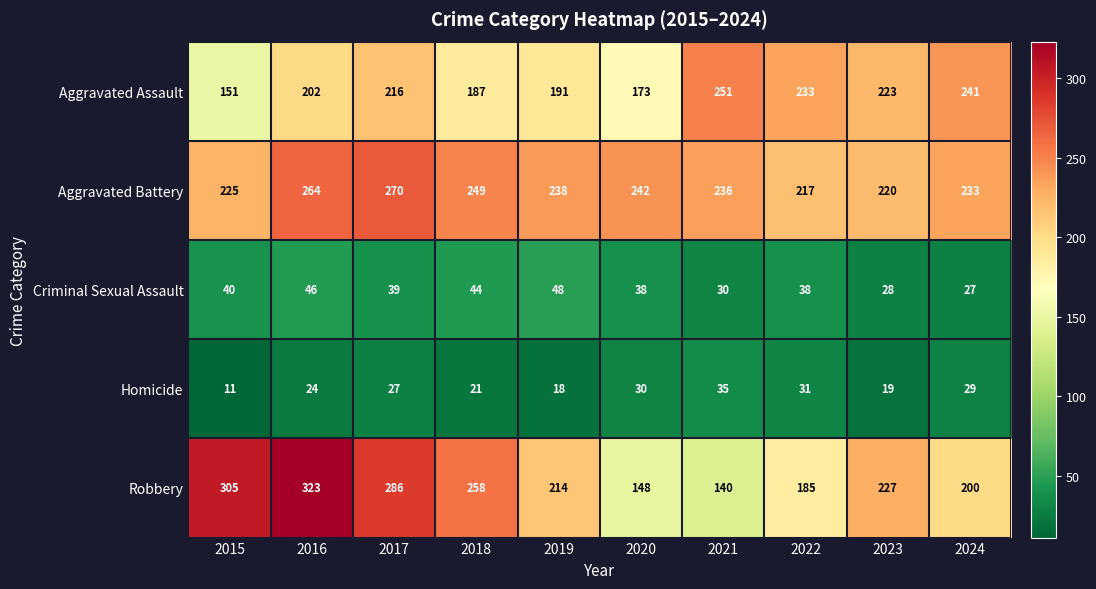

True or false: Criminal Sexual Assault has a value of 7 at 2021.

False